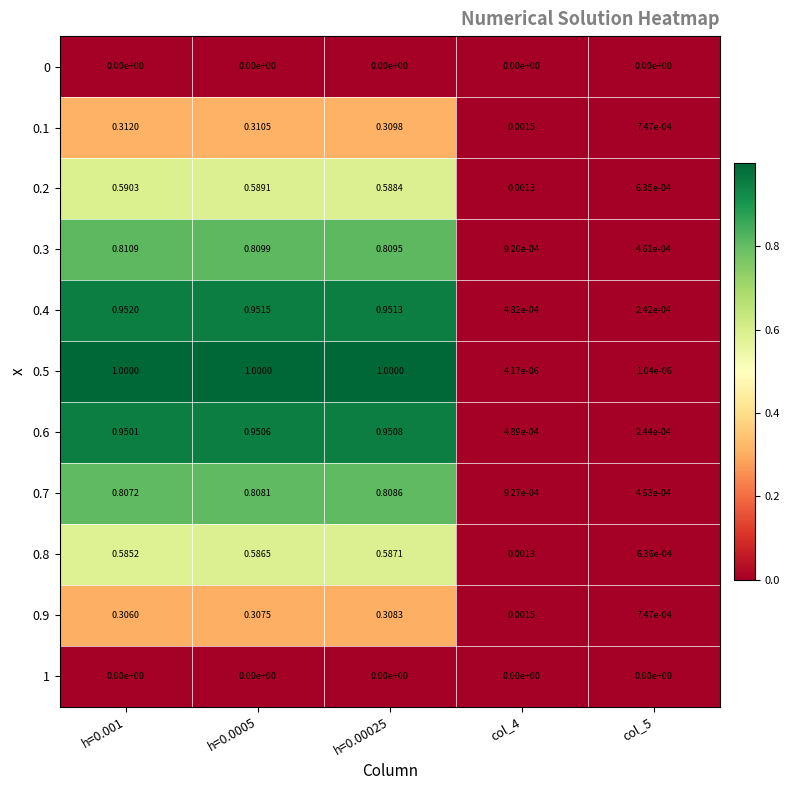

Is the value of 0.2 at col_4 greater than the value of 0.1 at col_5?

Yes